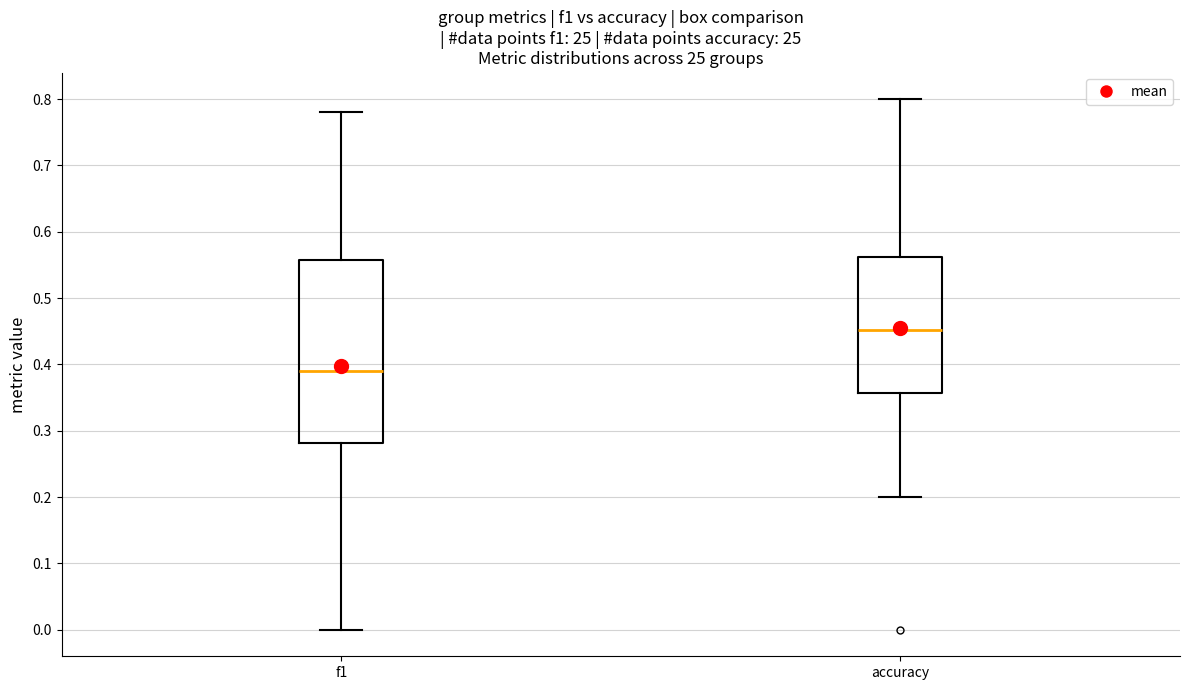

Reading left to right, transcribe this box plot: for each box, give where its median line is, the range the box spans, and where its two whiskers end, as read against the y-axis. The values are not printed on the chart, so give them approximately, as read against the axis.

f1: median 0.39, box 0.28 to 0.56, whiskers 0.00 to 0.78
accuracy: median 0.45, box 0.36 to 0.56, whiskers 0.20 to 0.80